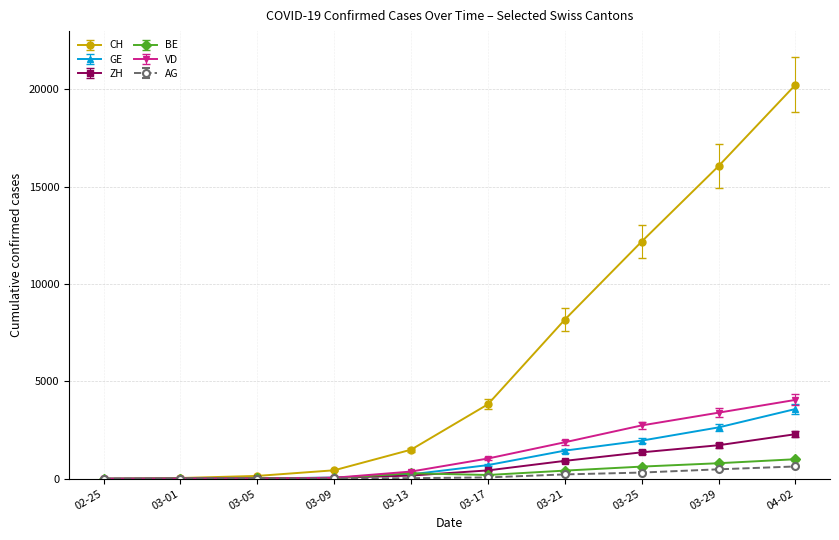

What is the value of the GE point at the 10th from the left?

3582